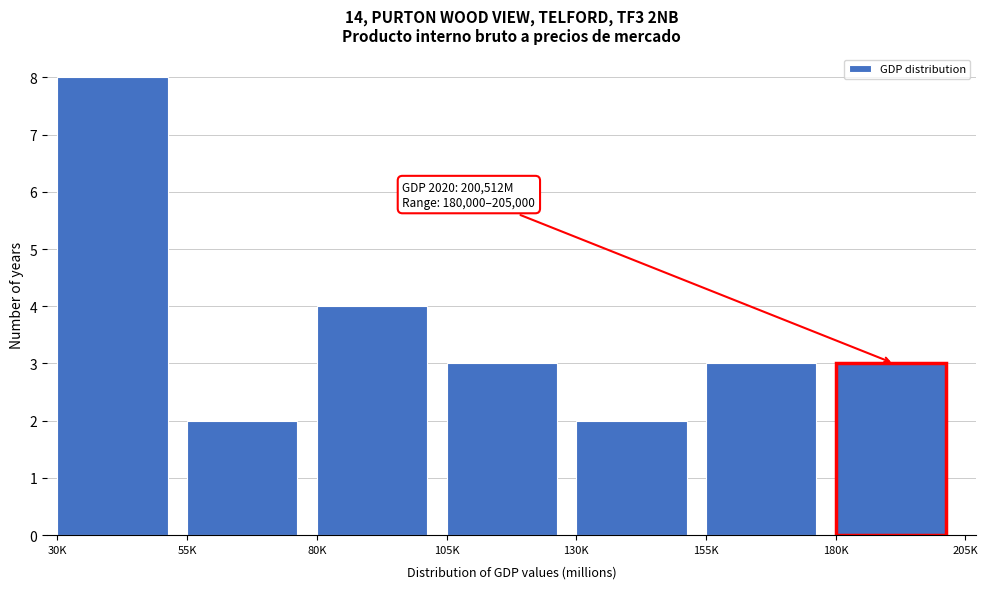

Reading left to right, list all the values displayed in this chart.

30K=8	55K=2	80K=4	105K=3	130K=2	155K=3	180K=3